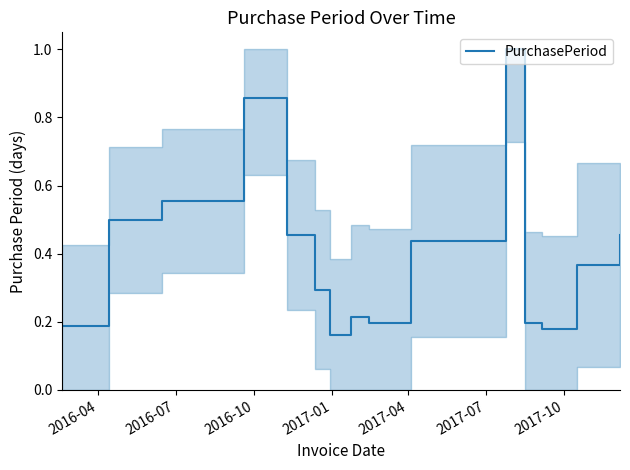

What is the greatest value displayed?

1.0